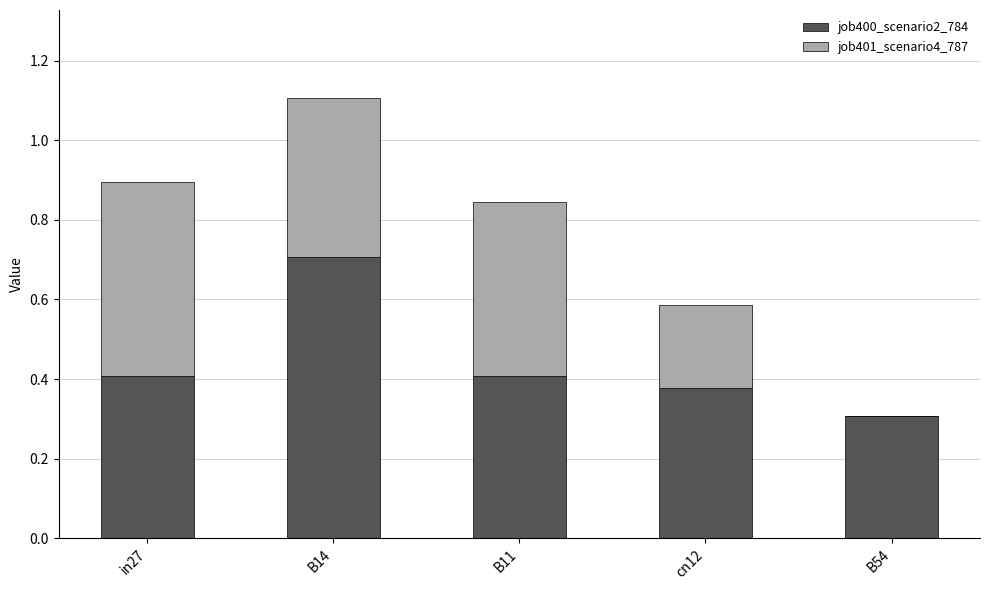

What is the total value across all series at B14?

1.1